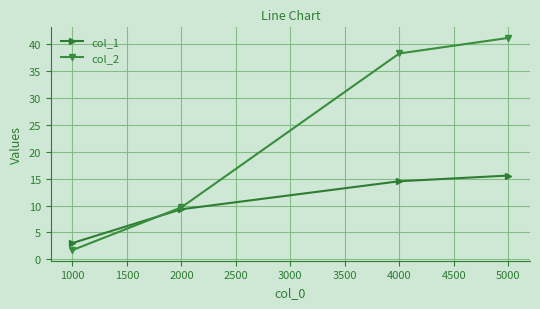

Is it true that col_2 equals 14.5 at 1000?

False